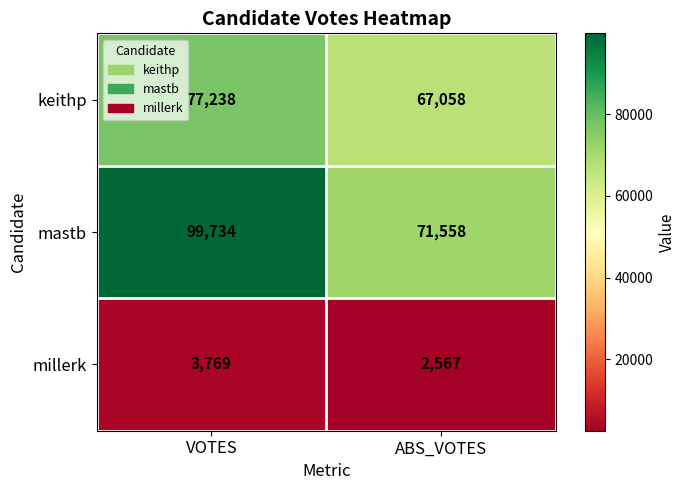

Rank the series by their maximum value, from highest to lowest.

mastb, keithp, millerk